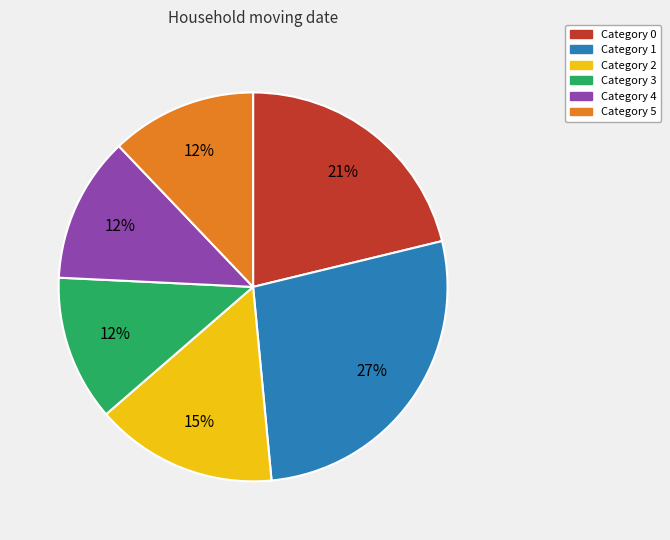

Count the number of slices in the pie.

6